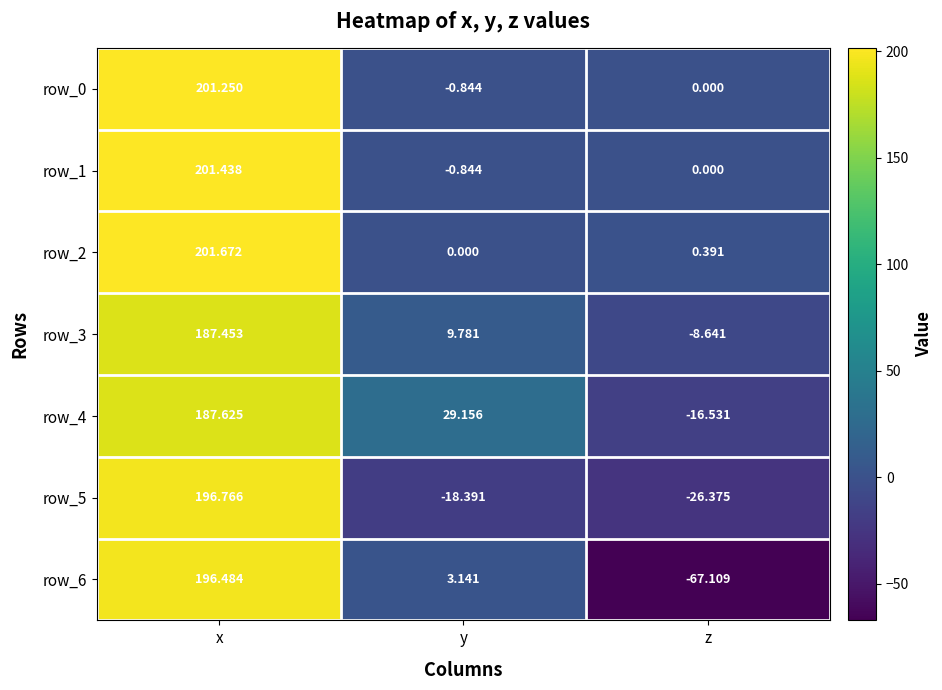

At which label does row_4 reach its peak?

x